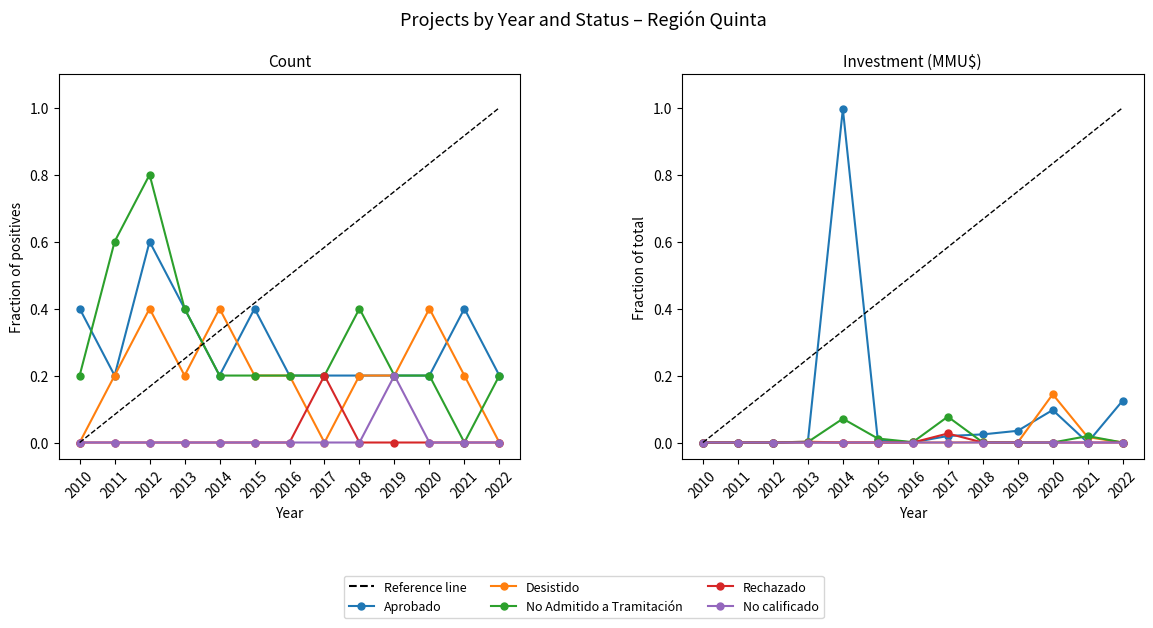

How many series are shown in this chart?

5